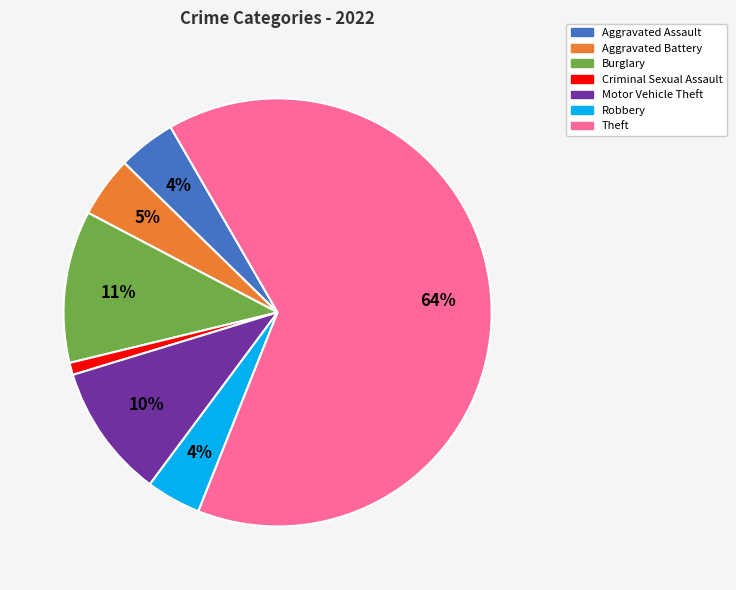

To the nearest percent, what is the average slice percentage?

14%